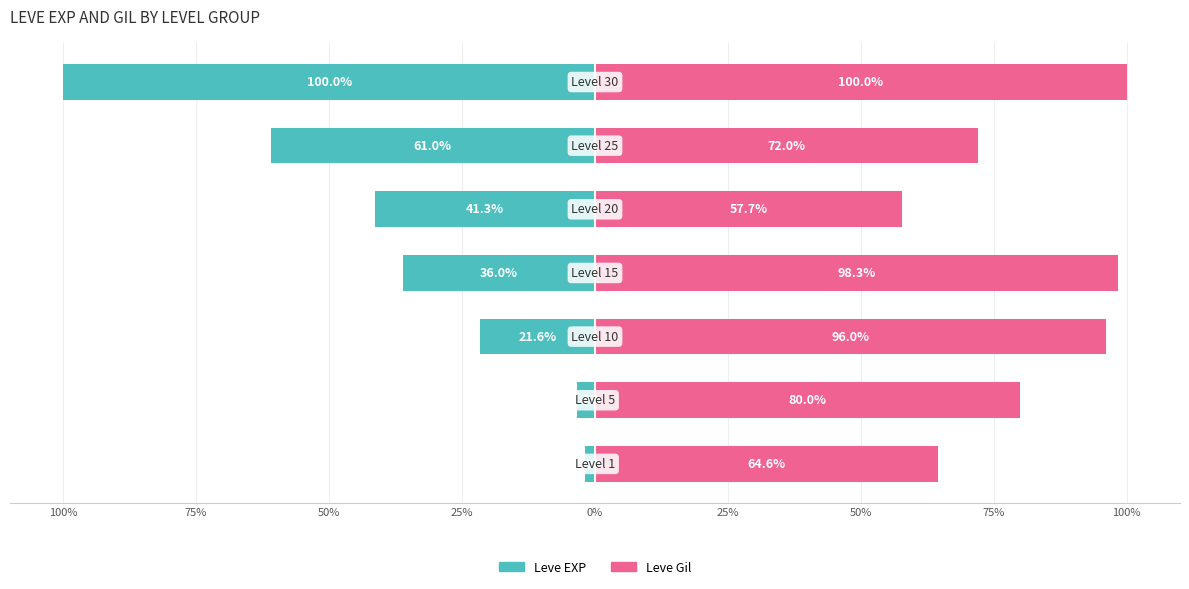

At how many categories does at least one series exceed 61?

6